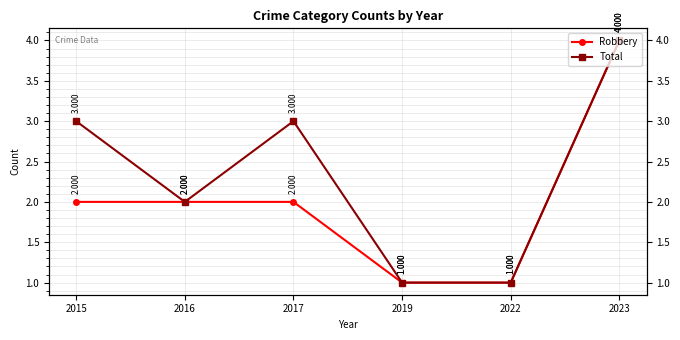

True or false: Robbery and Total intersect in this chart.

False